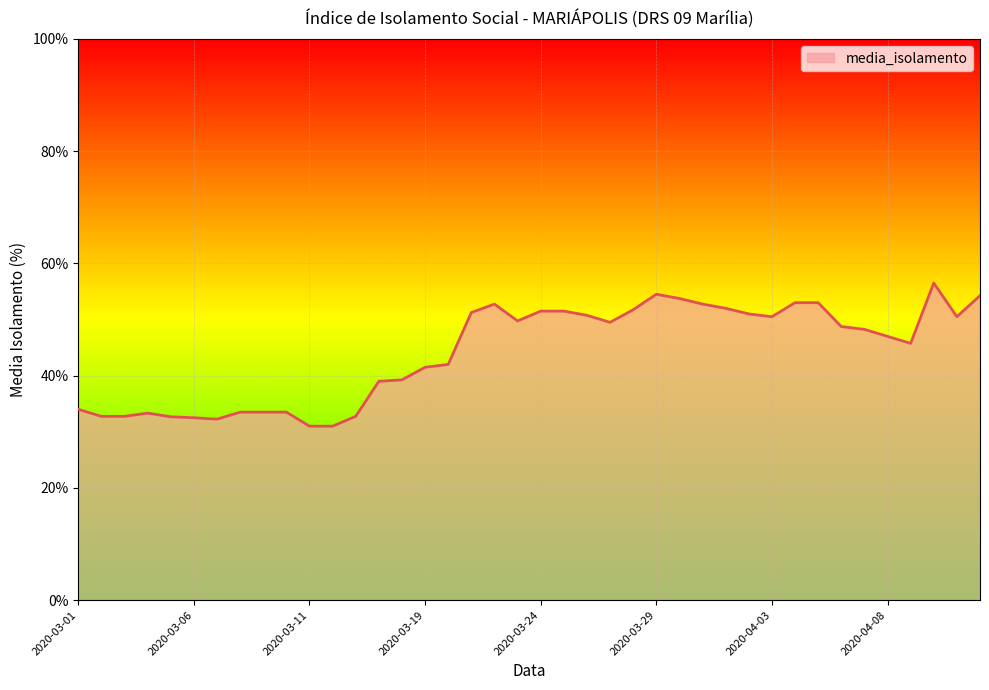

What is the maximum value shown in the chart?

56.5